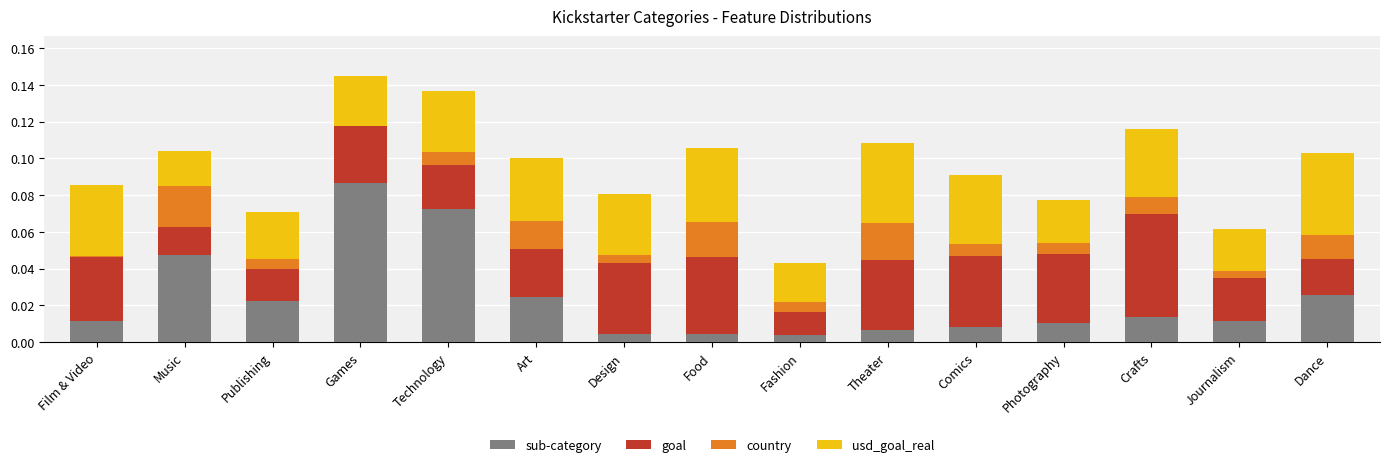

At which label does sub-category reach its peak?

Games